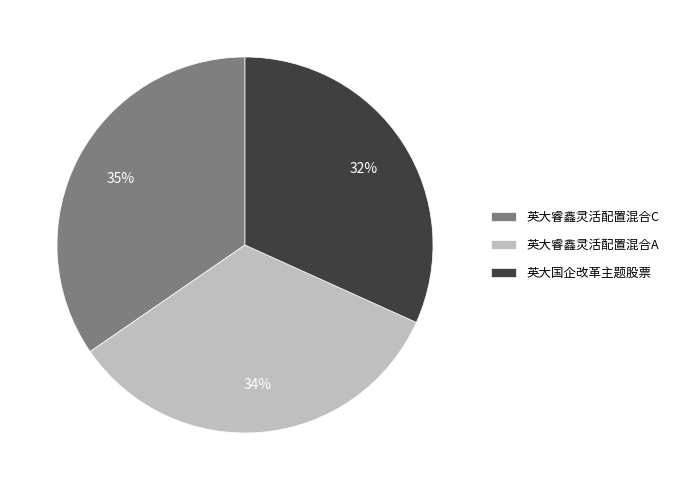

Combined, do 英大国企改革主题股票 and 英大睿鑫灵活配置混合C account for over 50%?

Yes